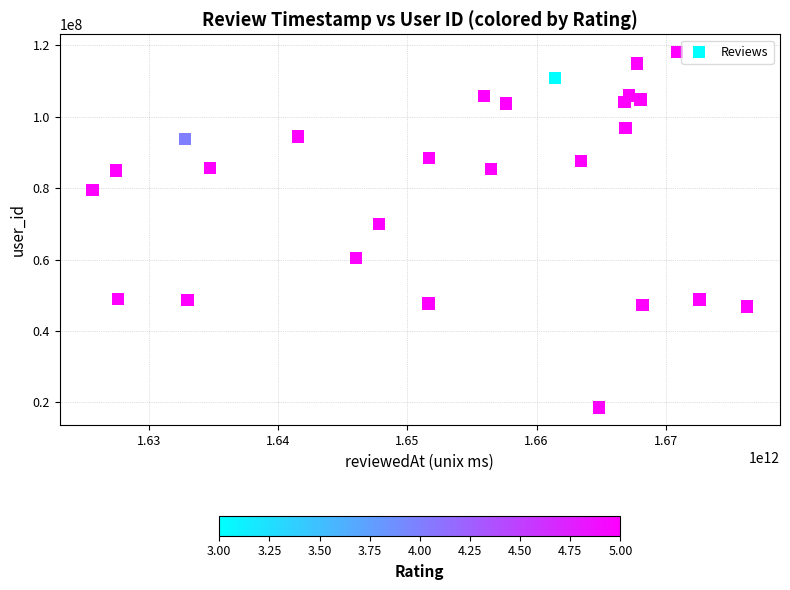

What is the range of Y values (max minus min)?

99636784